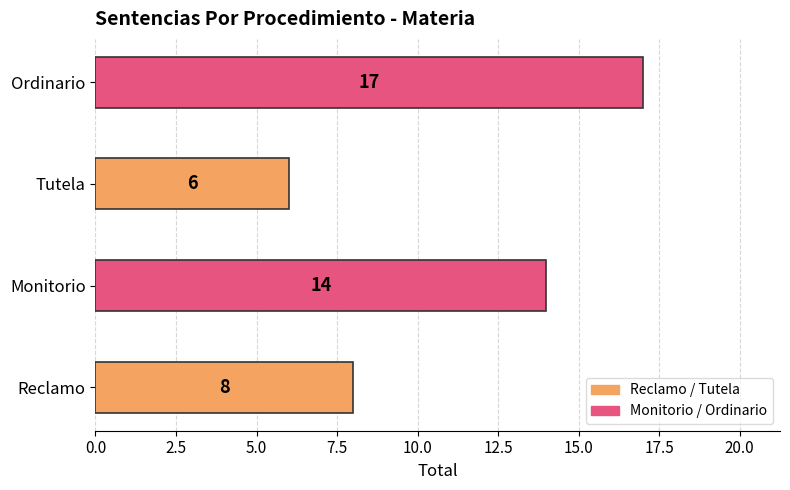

What is the average value?

11